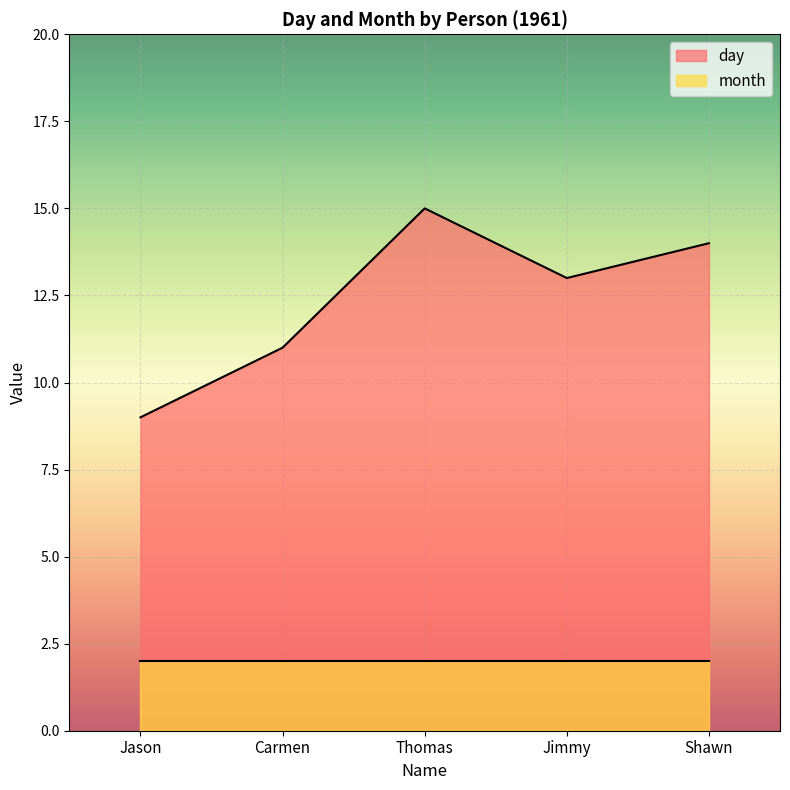

Is it true that the value at Jimmy is 18?

False